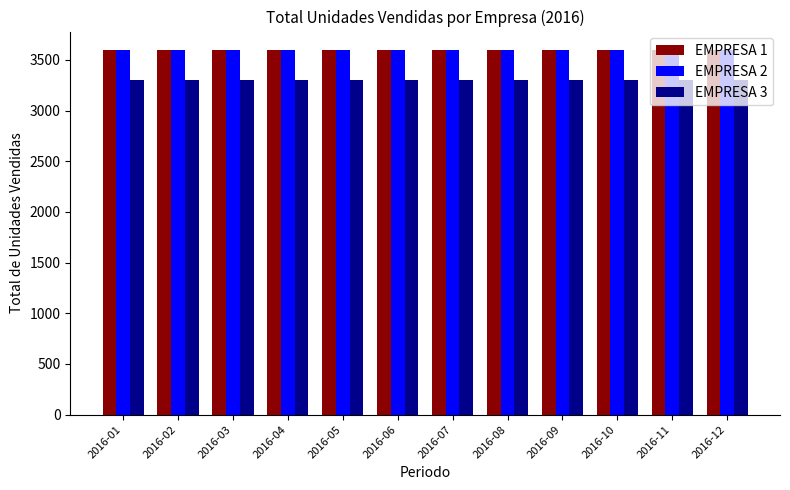

How many groups of bars are there?

12